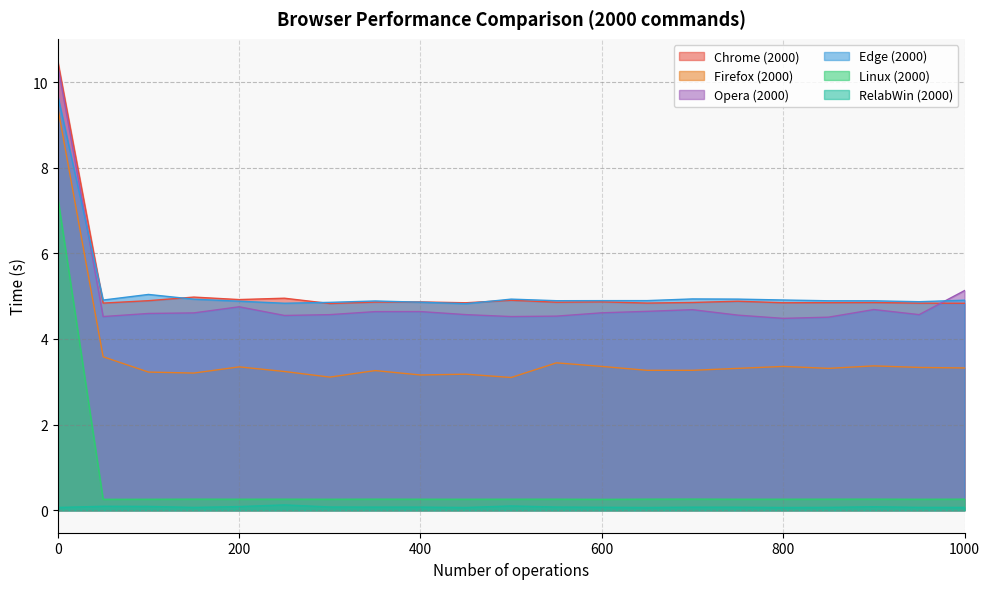

Between 150 and 950, which series saw the biggest shift?

Chrome_2000